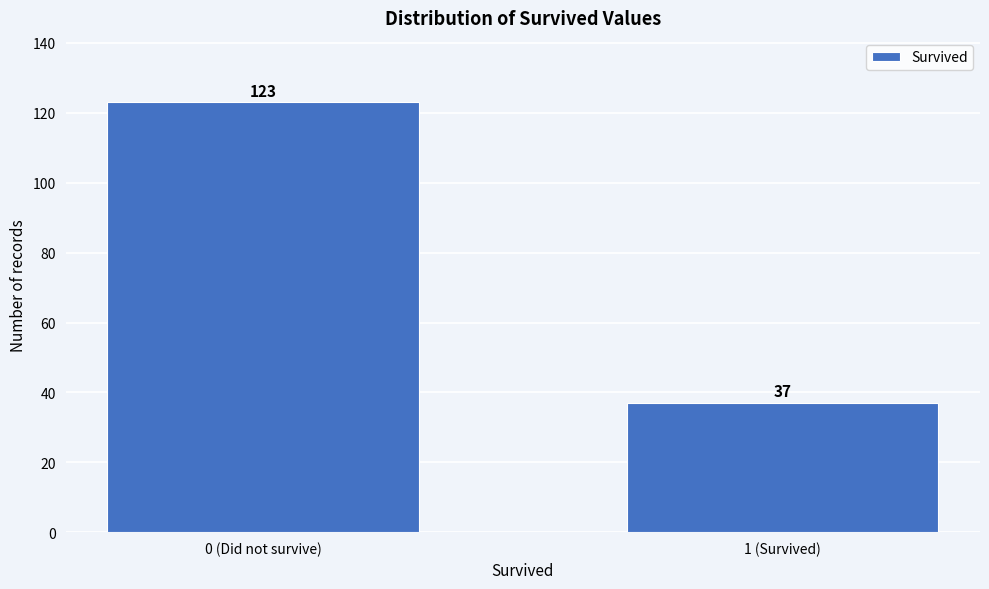

Reading left to right, what are all the values shown in this chart?

0 (Did not survive)=123	1 (Survived)=37